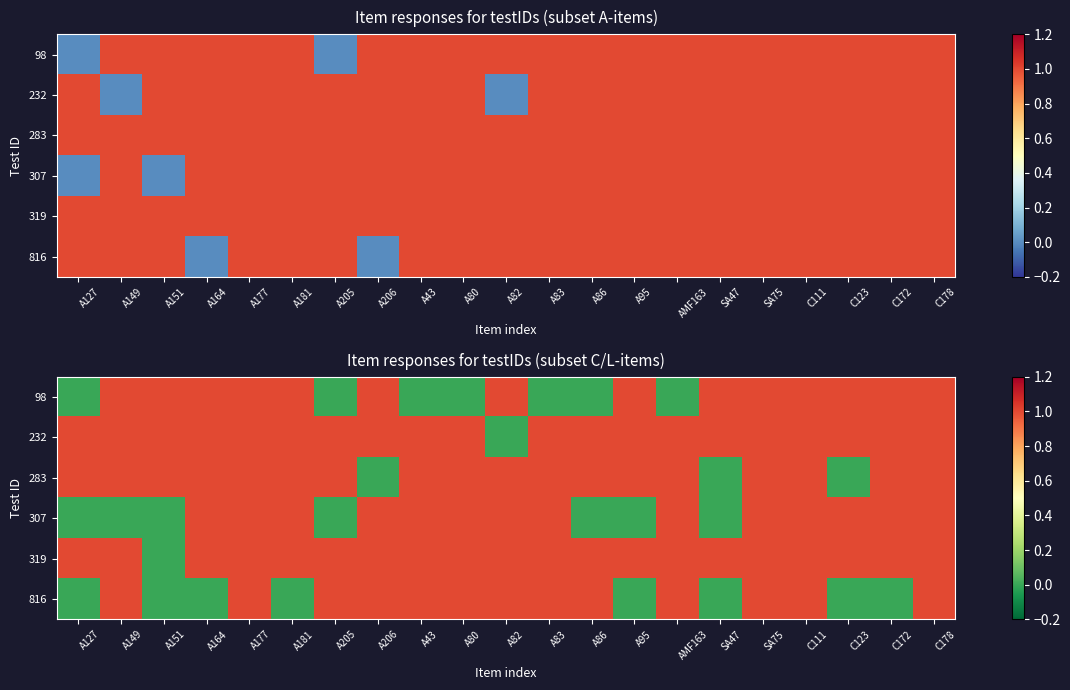

Where is 232 nearest to the value 0?

A82